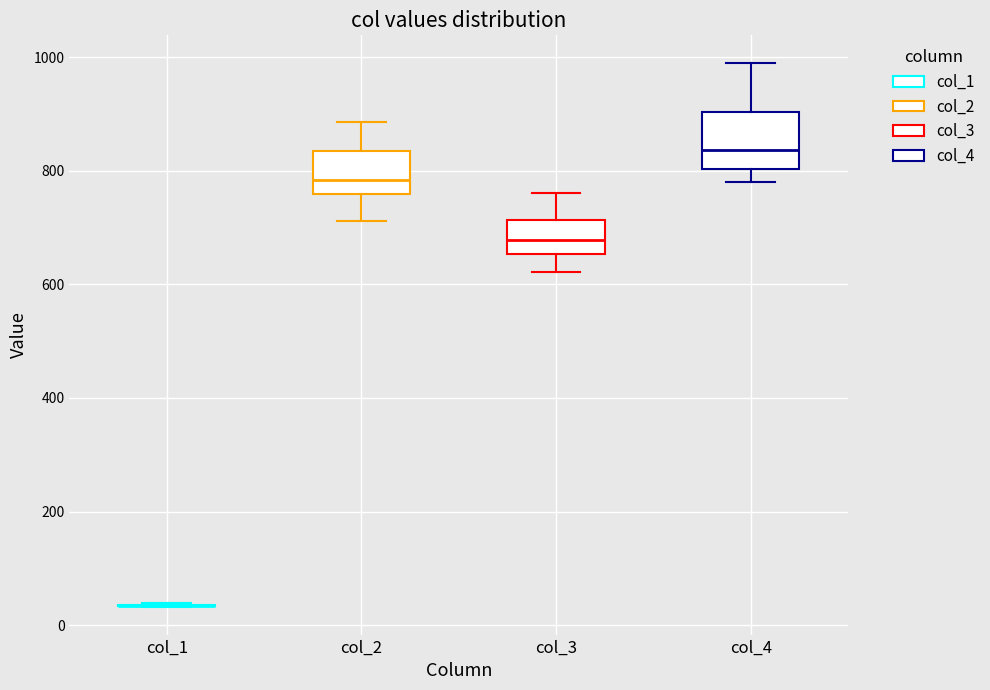

Comparing the boxes themselves (not the whiskers), which one is the tallest?

col_4